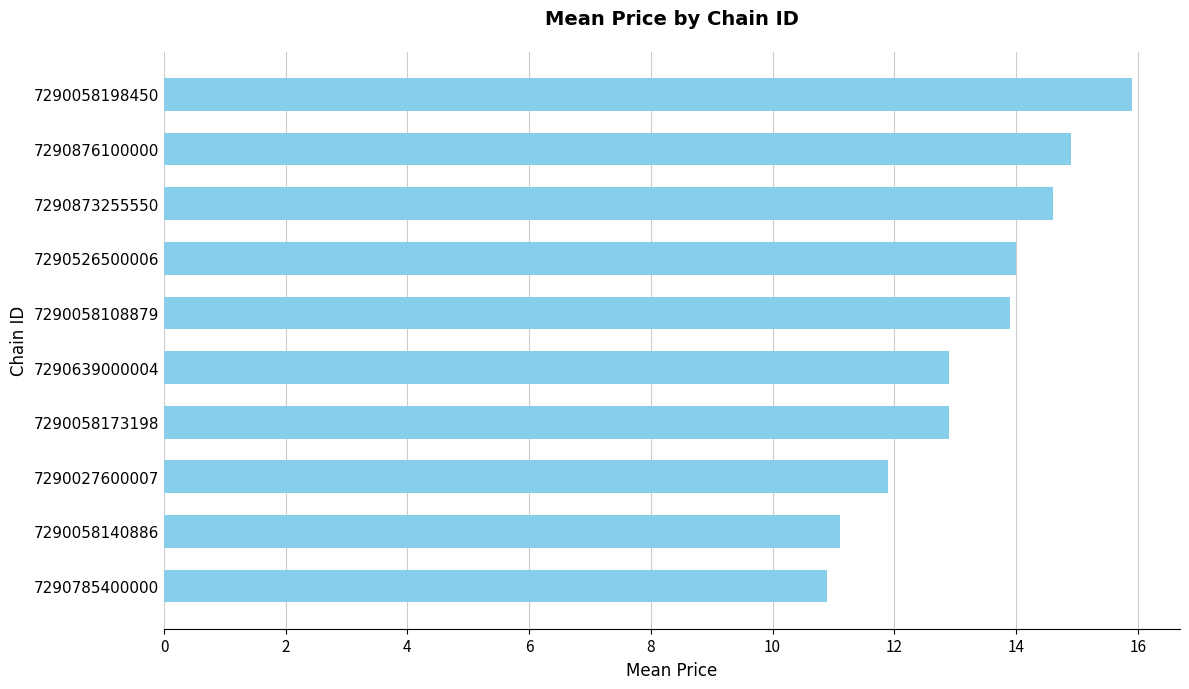

Are the bars grouped side by side (vs. stacked)?

No